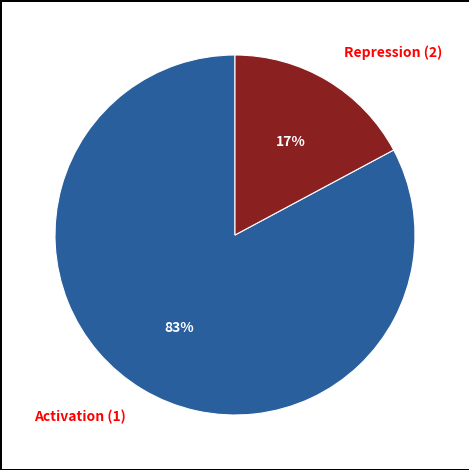

To the nearest percent, what is the average slice percentage?

50%